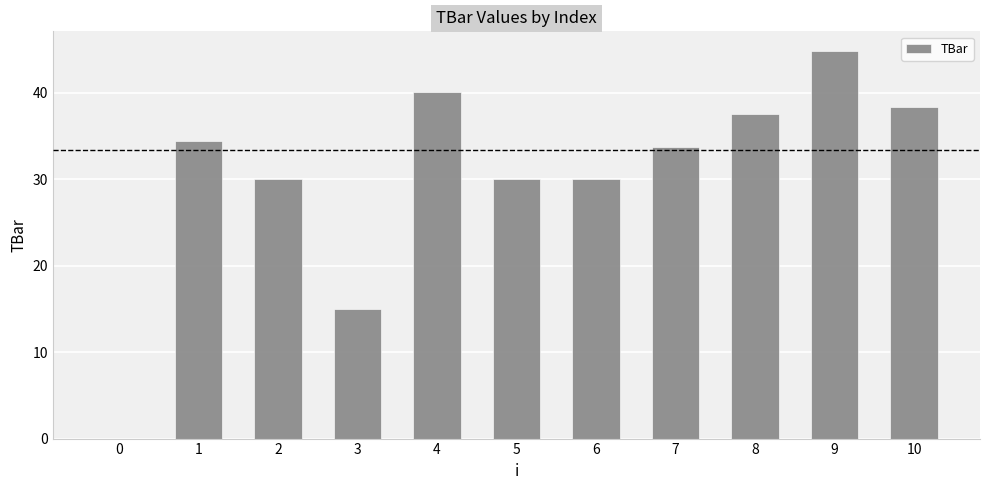

Reading left to right, list all the values displayed in this chart.

0=0.0	1=34.4	2=30.0	3=15.0	4=40.1	5=30.0	6=30.0	7=33.7	8=37.5	9=44.9	10=38.4